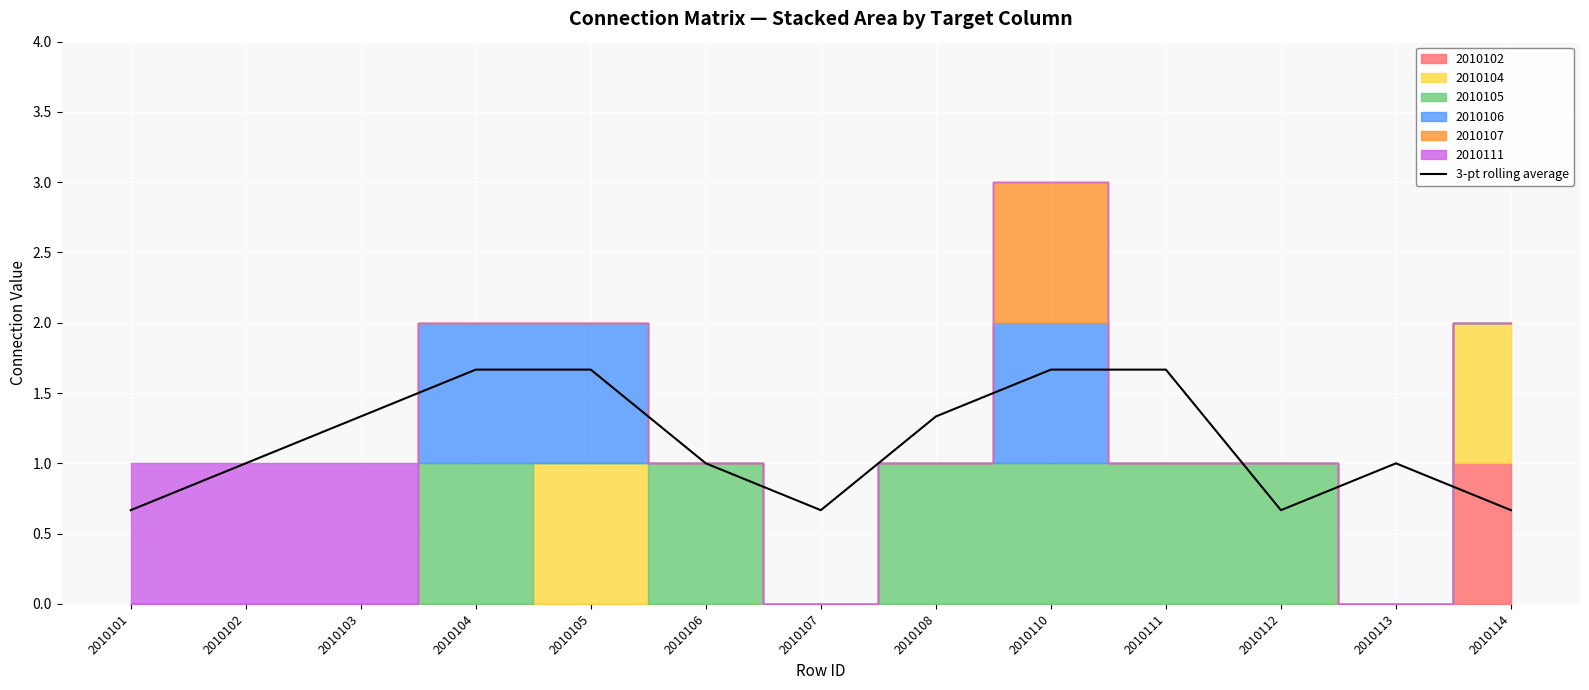

At which category does the chart reach its minimum across all series?

2010101